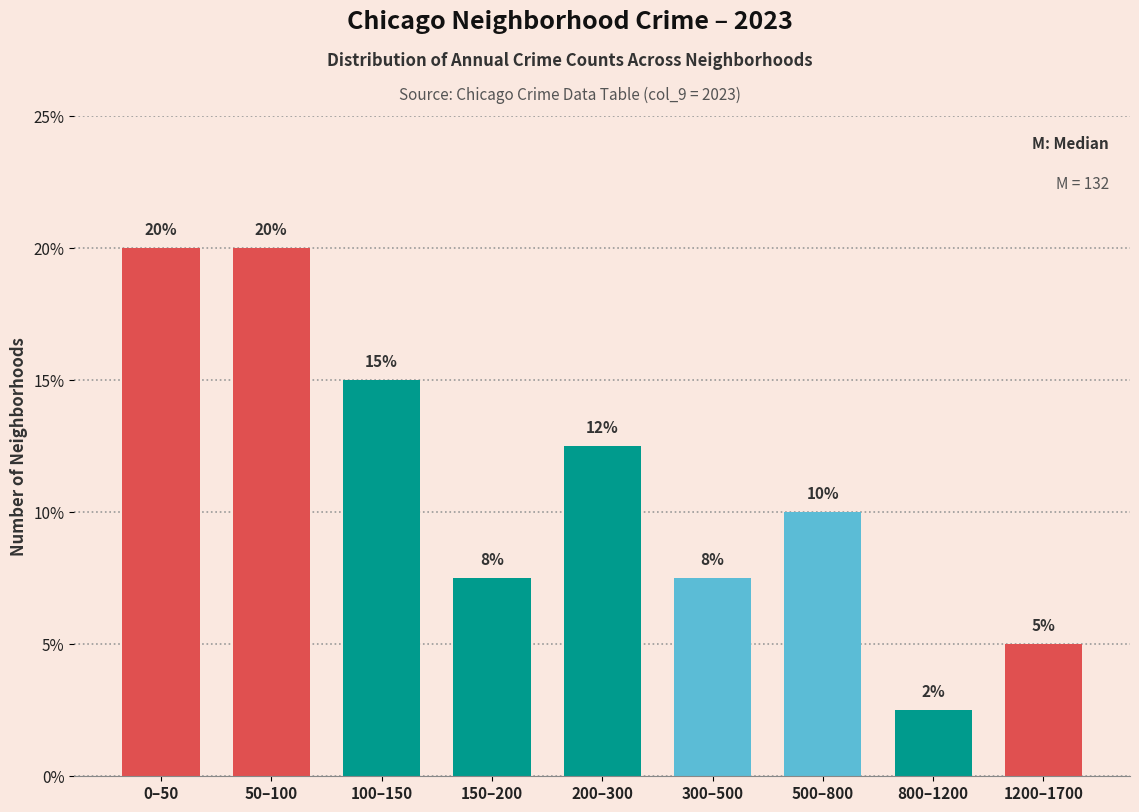

What is the maximum value shown in the chart?

20.0